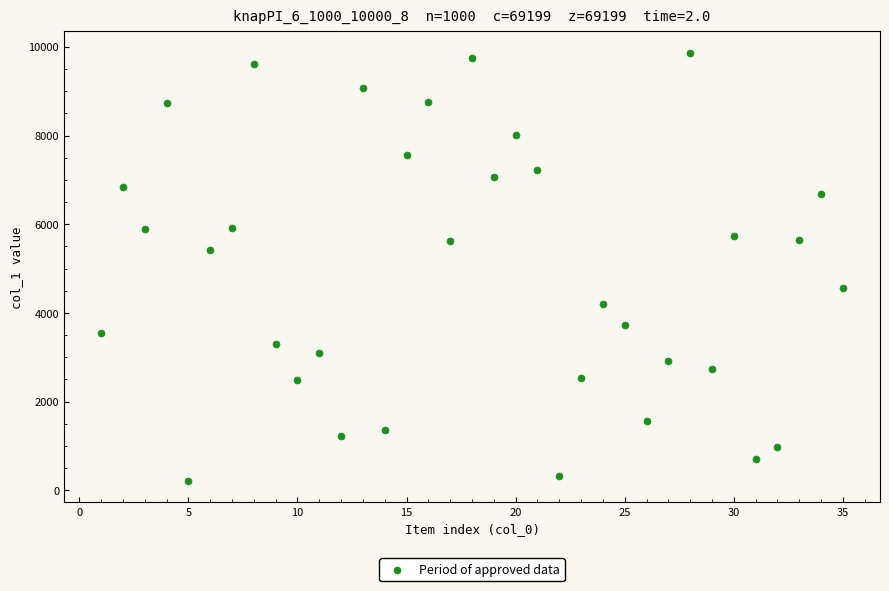

What is the range of Y values (max minus min)?

9652